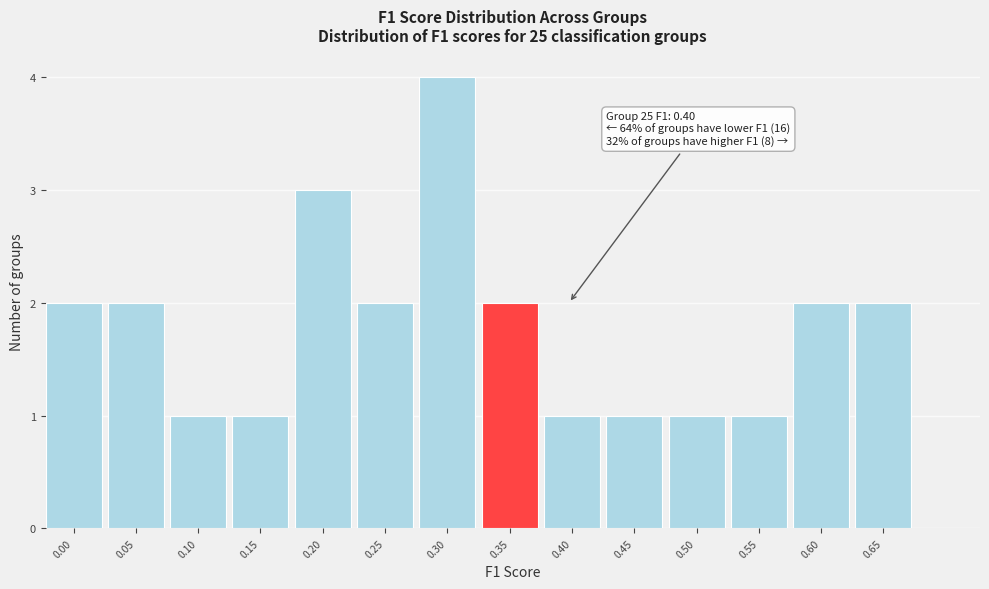

Reading left to right, transcribe all the data shown in this chart.

2	2	1	1	3	2	4	2	1	1	1	1	2	2